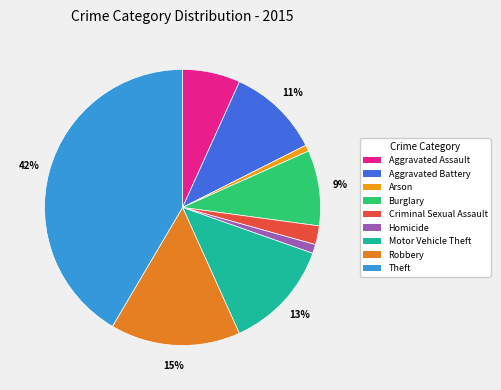

To the nearest percent, what percentage of the pie is Homicide?

1%